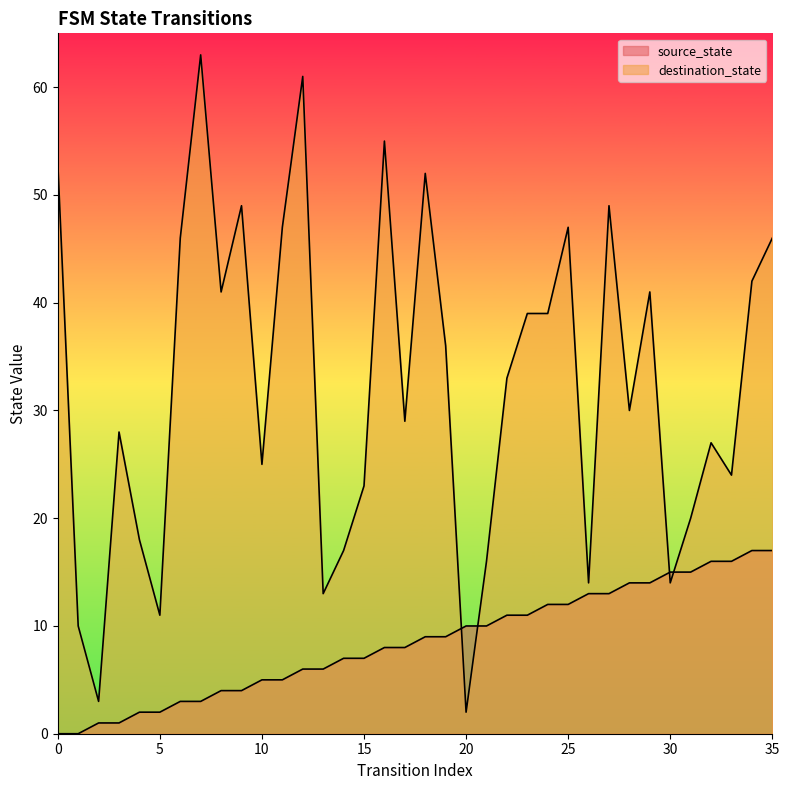

At how many categories does at least one series exceed 59?

2